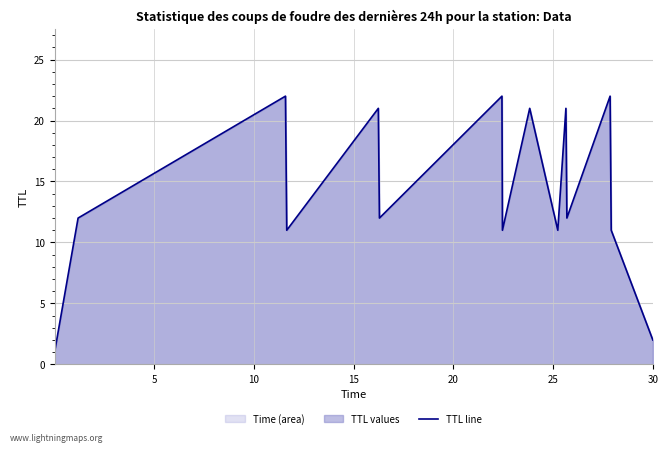

Does the chart display data point markers on the line(s)?

No